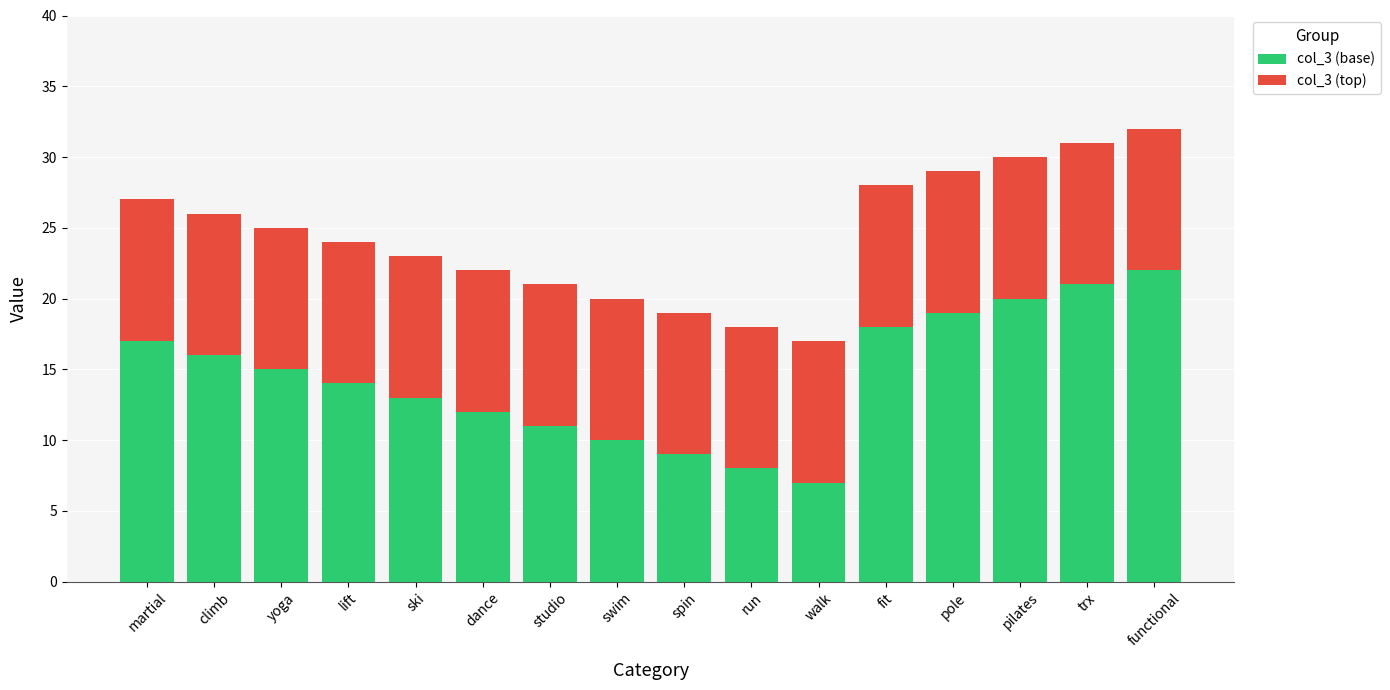

The value of col_3 (base) at dance is 12. True or false?

True